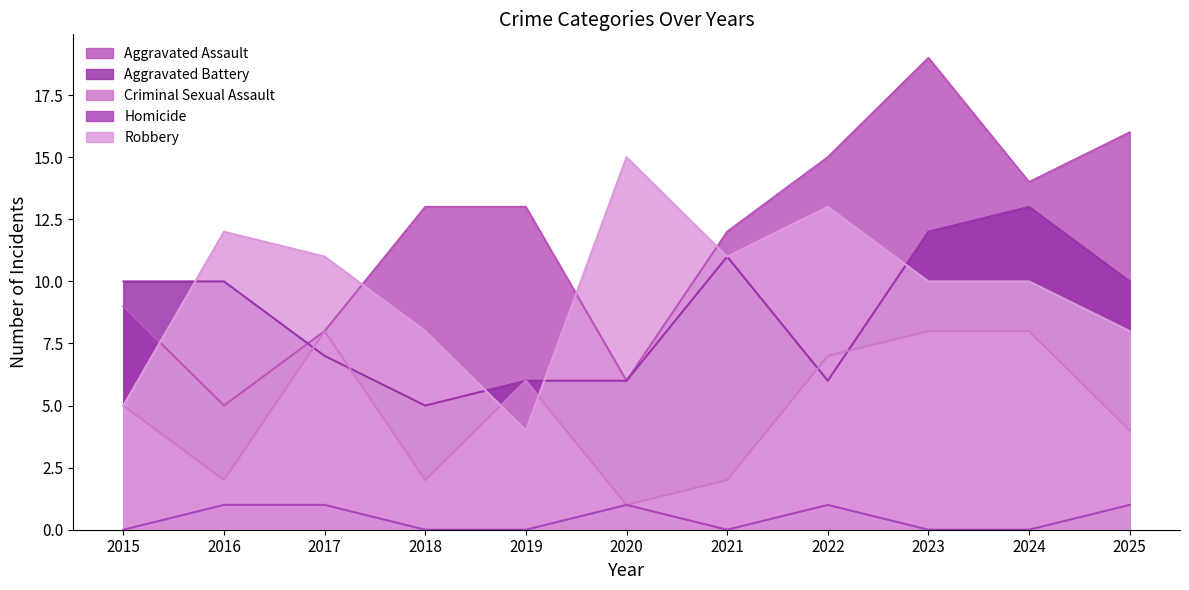

True or false: Aggravated Assault has more than 2 points higher than both neighbors.

False